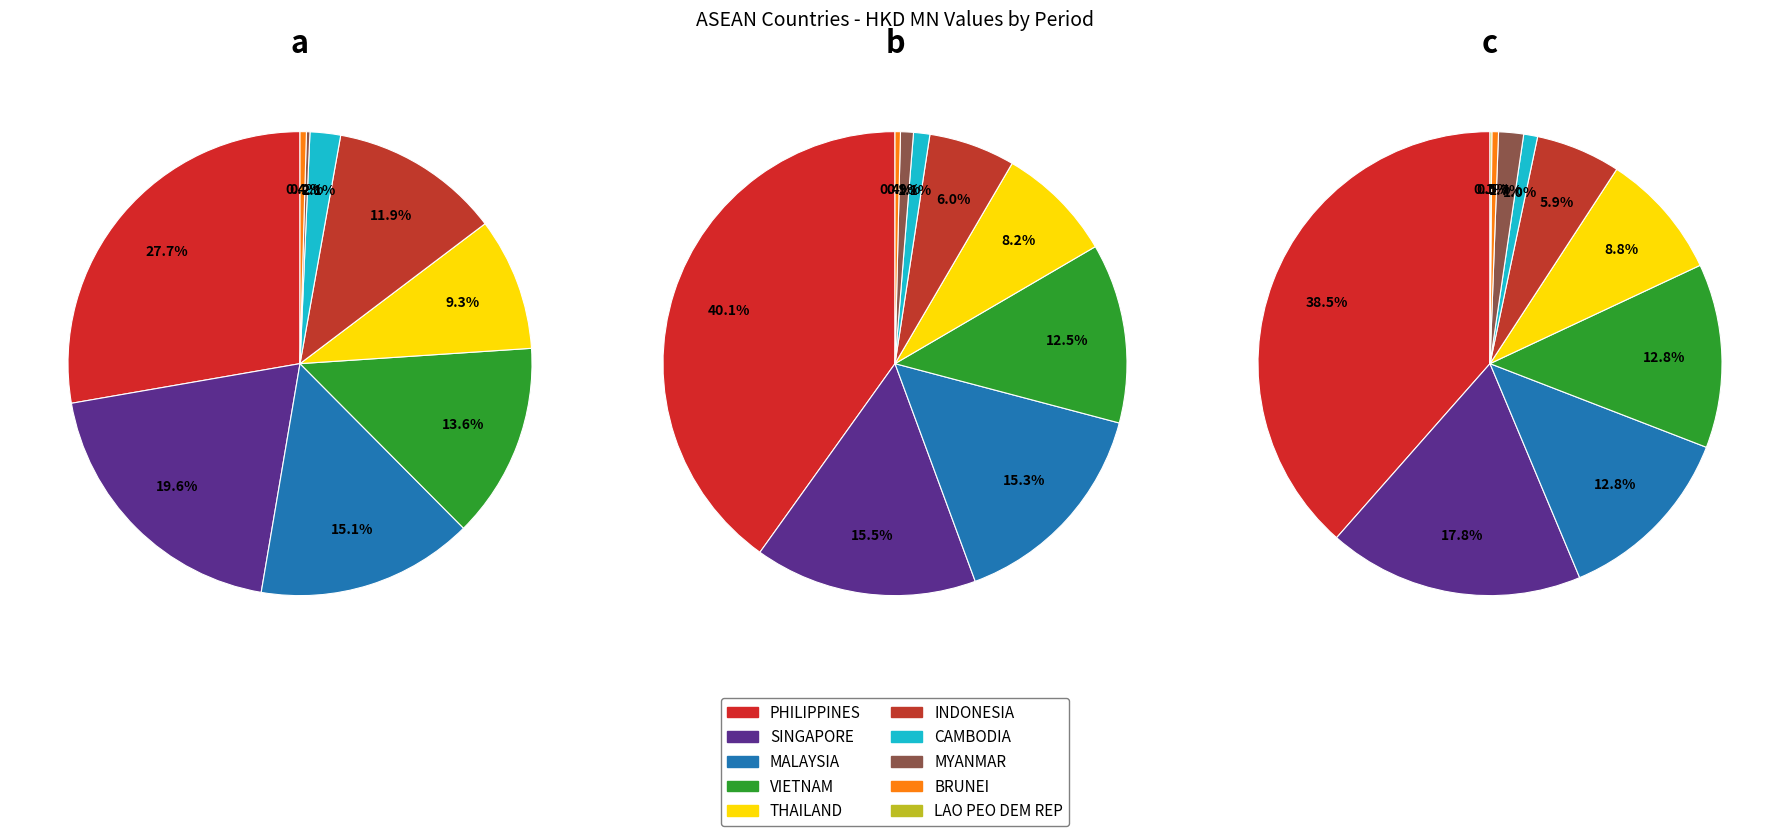

Combined, do MYANMAR and BRUNEI account for over 50%?

No